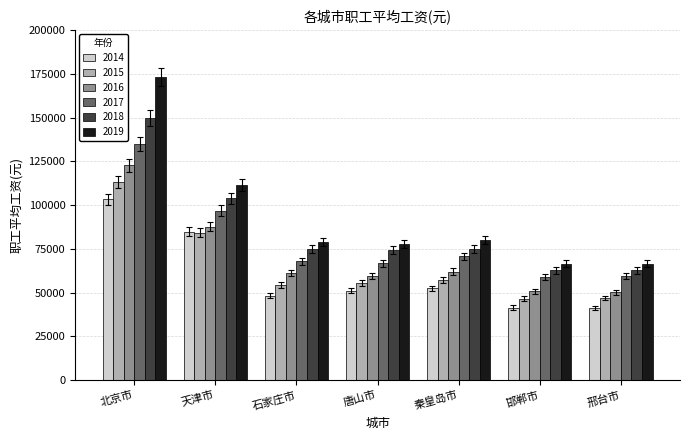

Where is 2017 nearest to the value 96955?

天津市